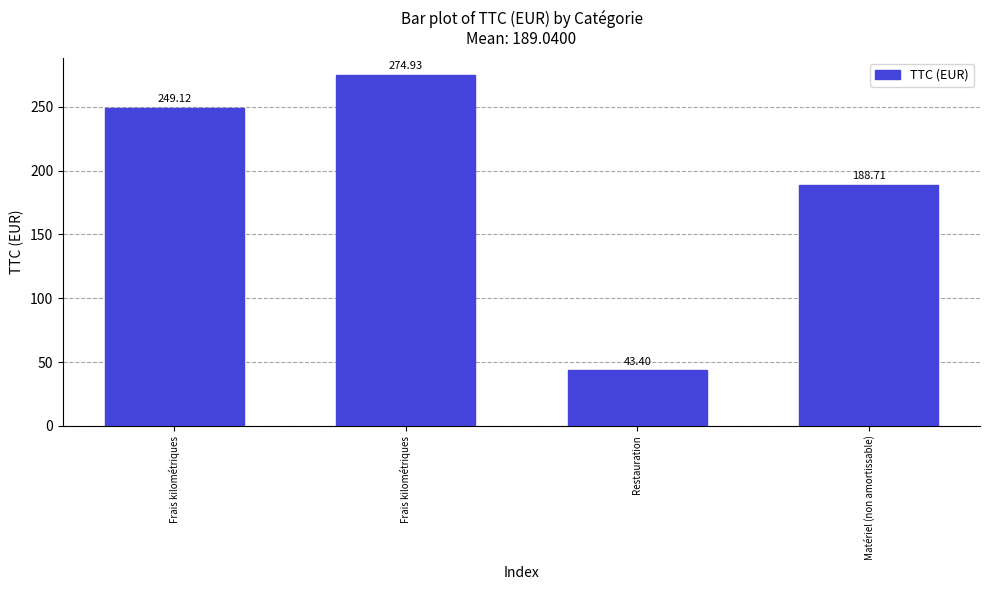

Are the bars horizontal?

No